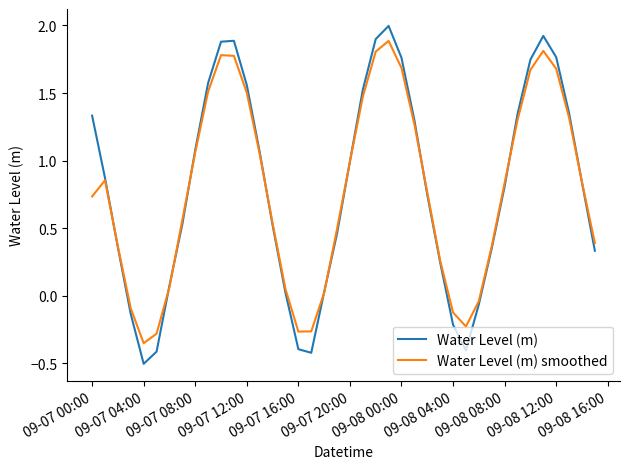

List the series in order of their peak value, highest first.

Water Level (m), Water Level (m) smoothed